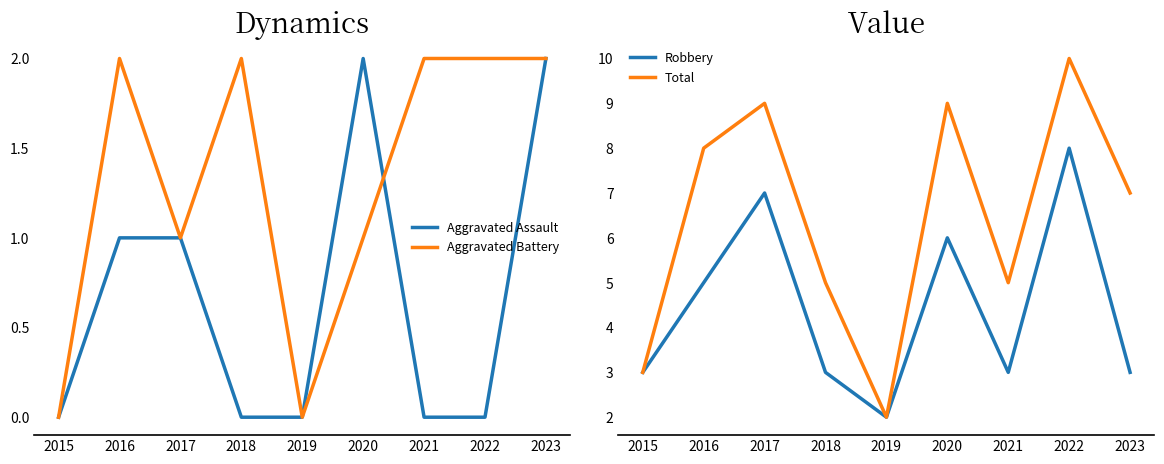

Count the Aggravated Assault values in the range 0 to 1.

7